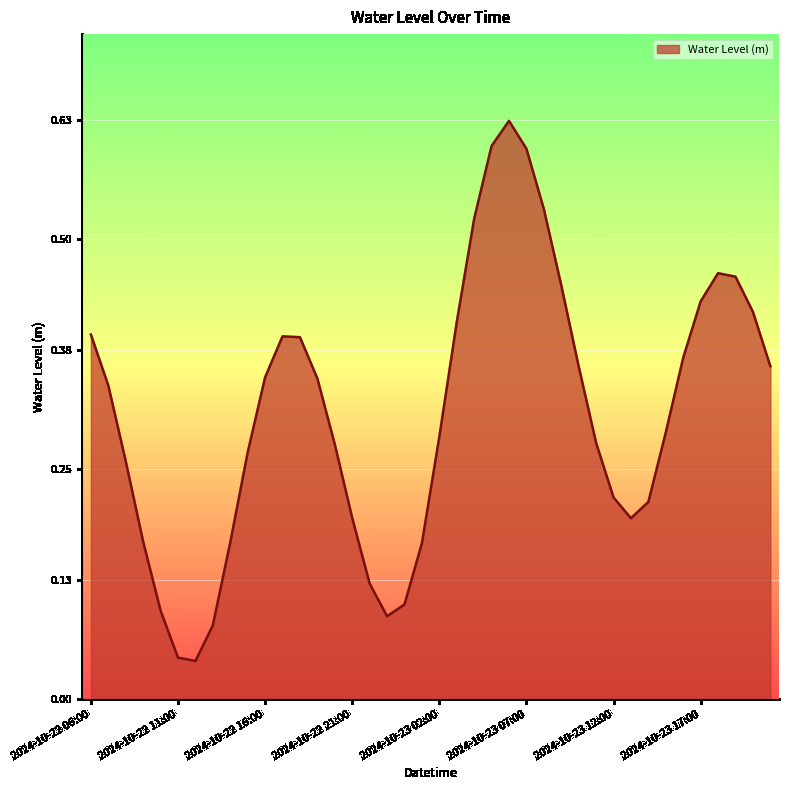

How many interior local peaks (higher than both neighbors) does the data have?

3